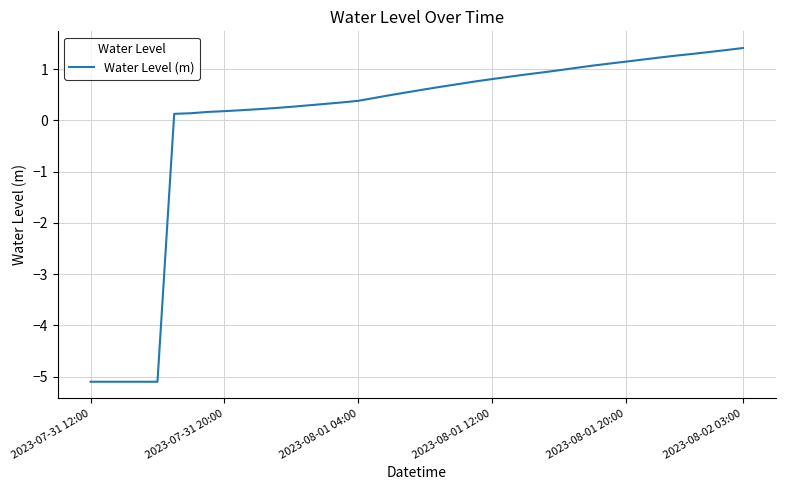

What is the difference between the maximum and minimum values?

6.5